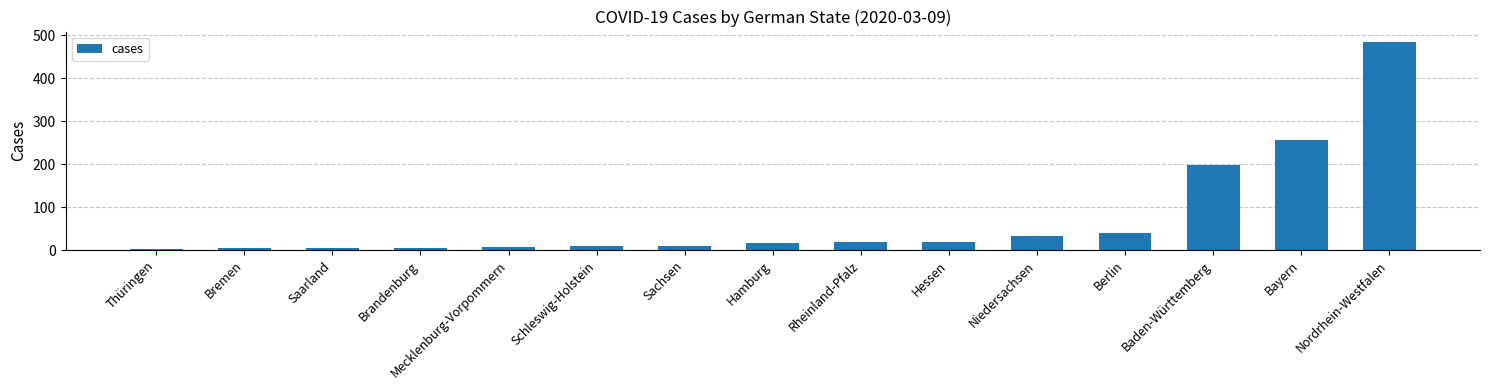

What is the maximum value shown in the chart?

484